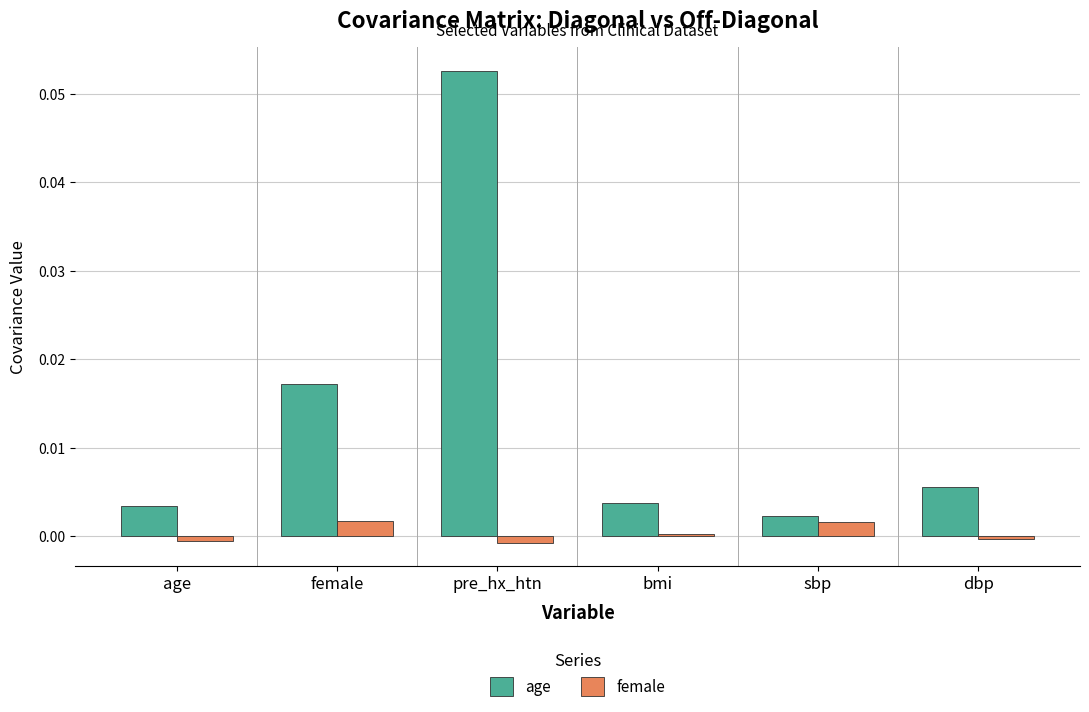

At which label does age reach its peak?

pre_hx_htn